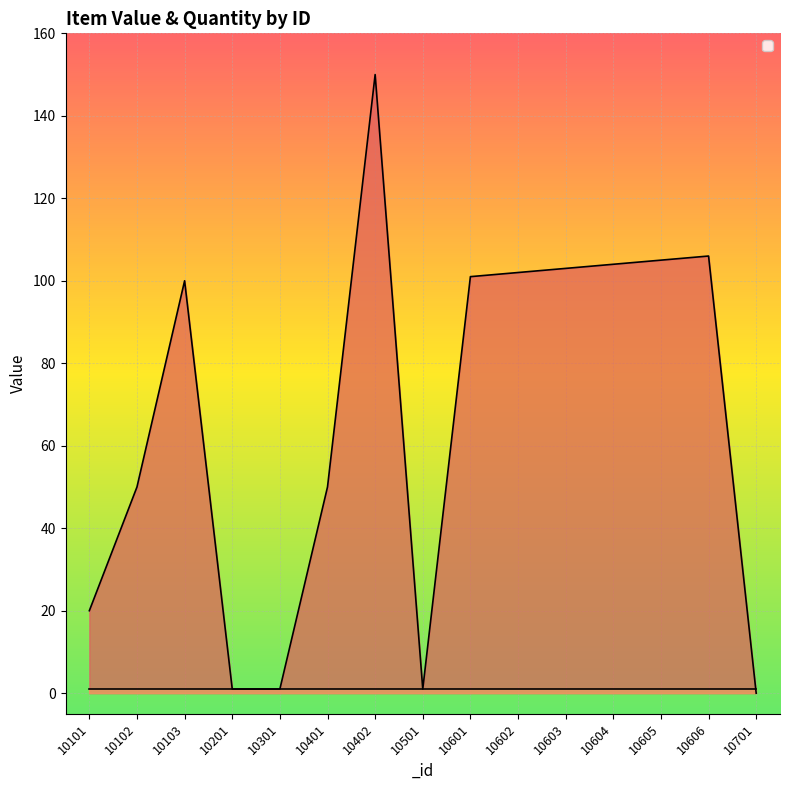

Read the value at 10402.

150